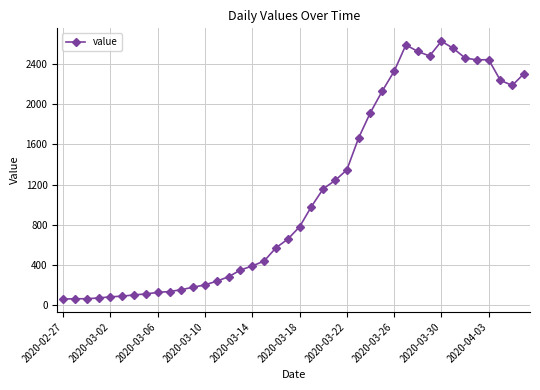

What is the value of the 26th point from the left?

1664